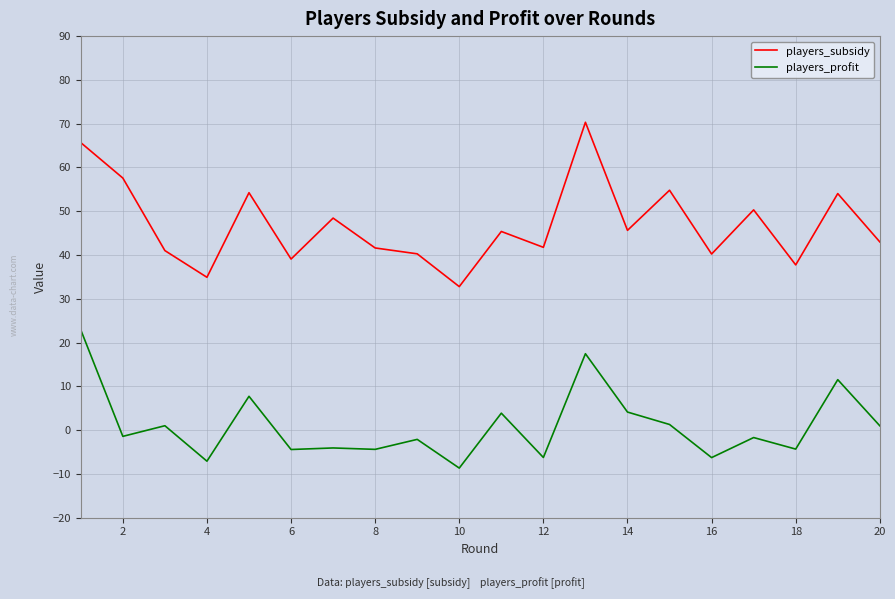

Which series has the largest total across all categories?

players_subsidy